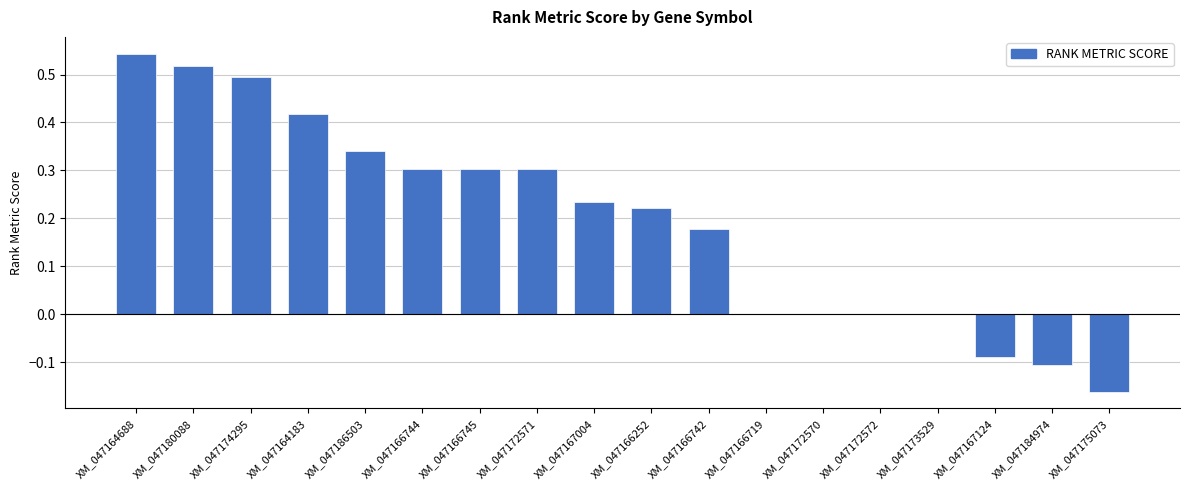

How many categories are shown in the chart?

18